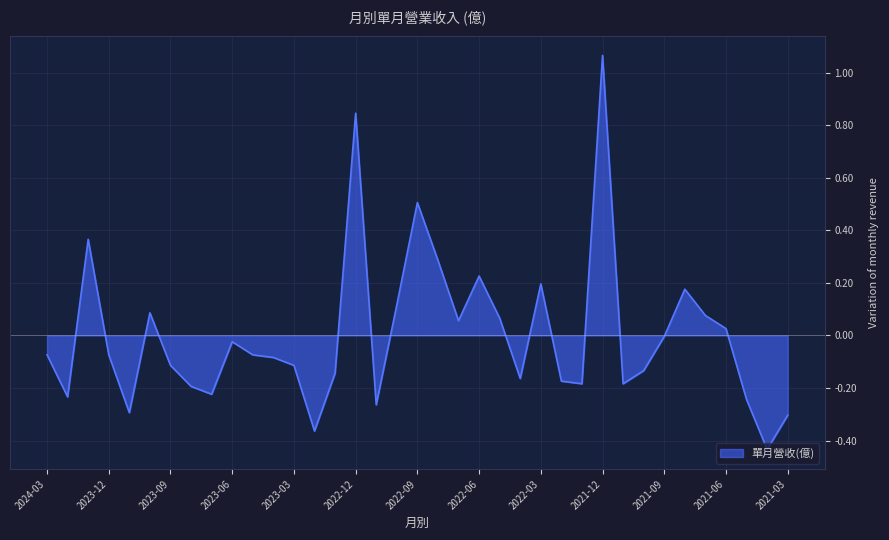

What is the difference between the maximum and minimum values?

1.5